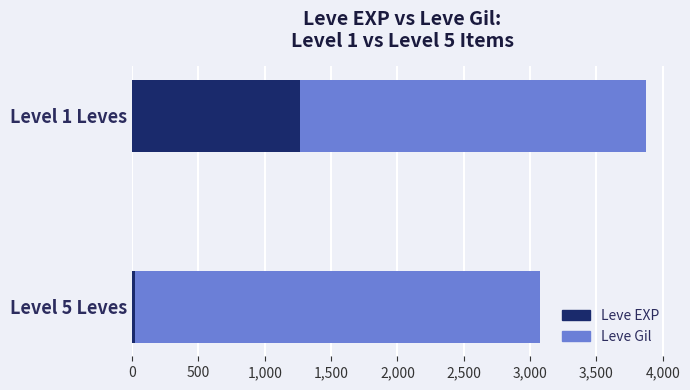

At which category is the sum across all series the highest?

Level 1 Leves